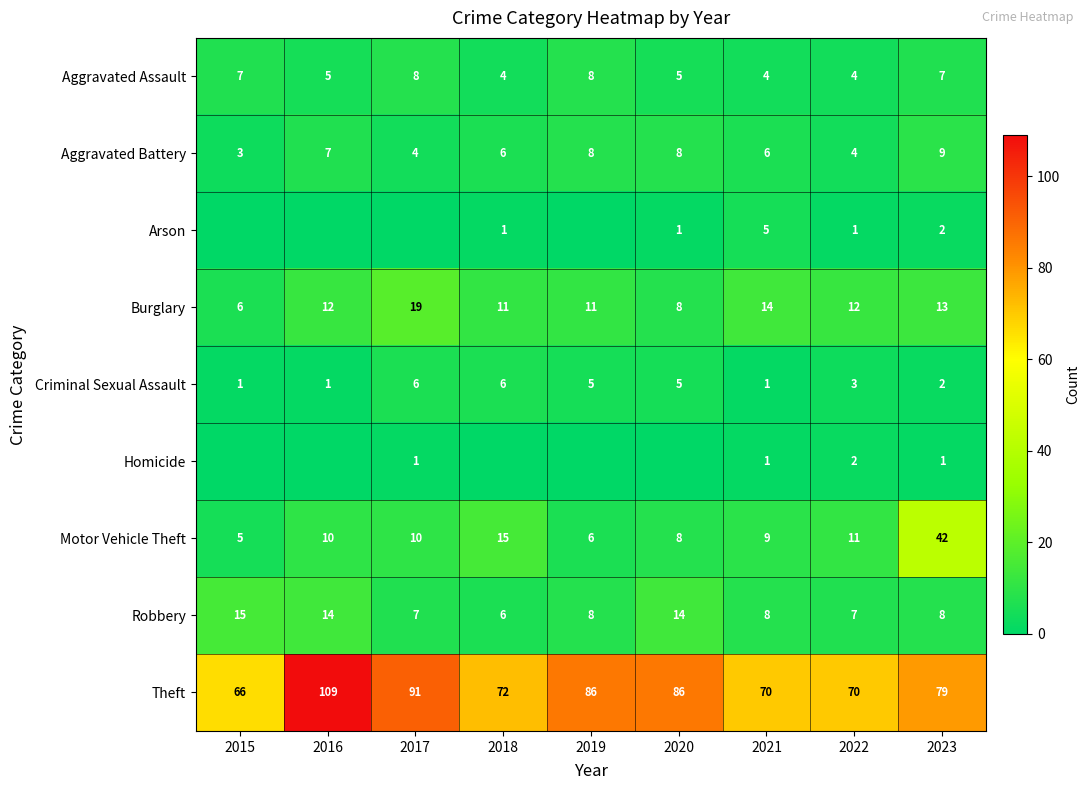

Which has a higher value, 2018 or 2020?

2020